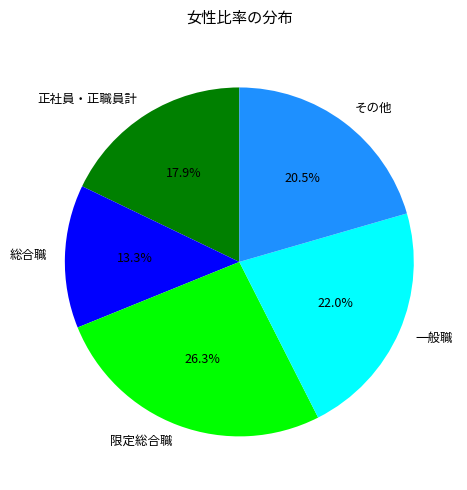

Which slice is the largest?

限定総合職